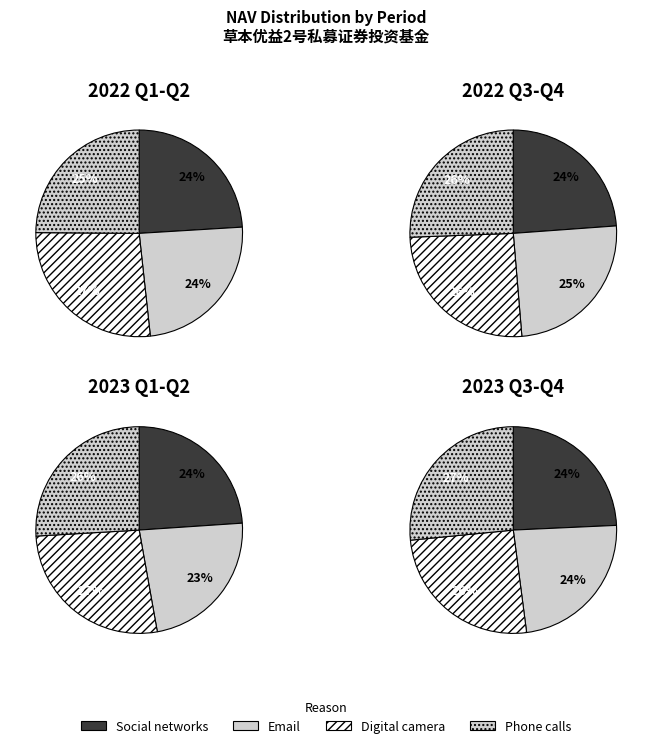

At 3, list the series in order from largest to smallest.

Phone calls, Digital camera, Social networks, Email